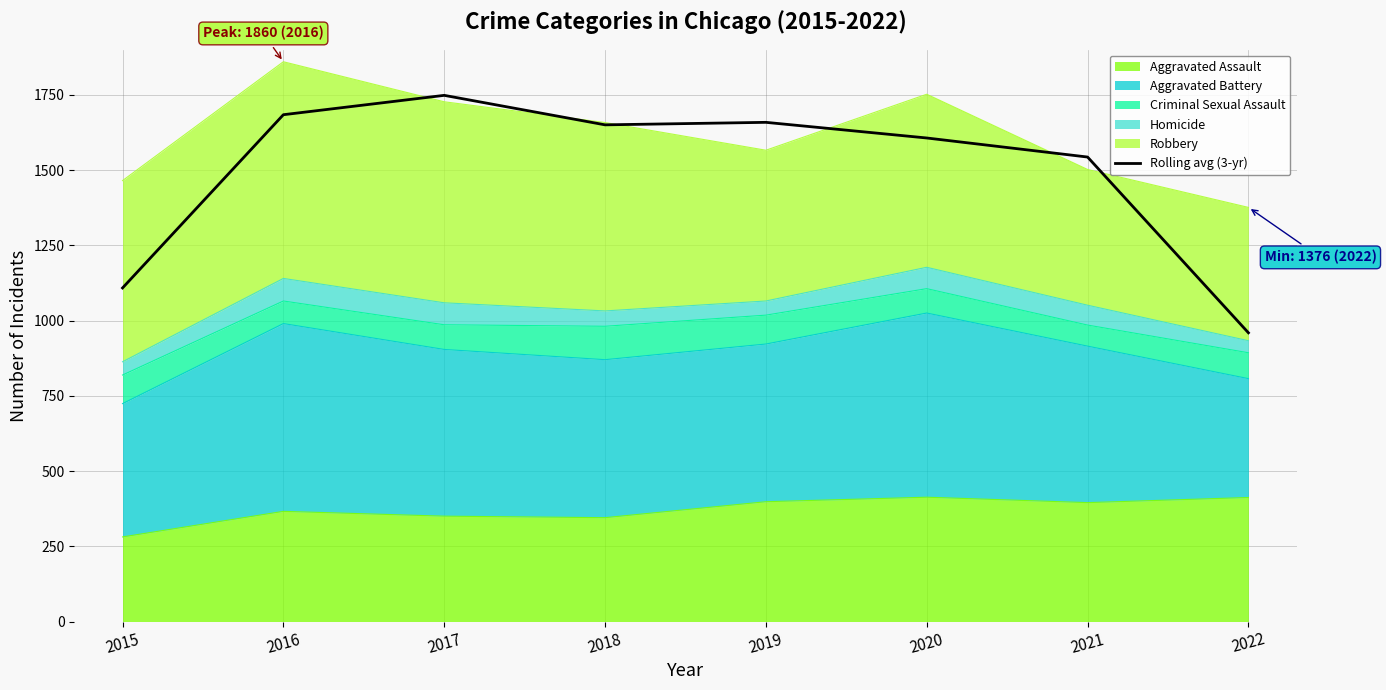

The chart shows a value of 2192.5 at 2021. True or false?

False